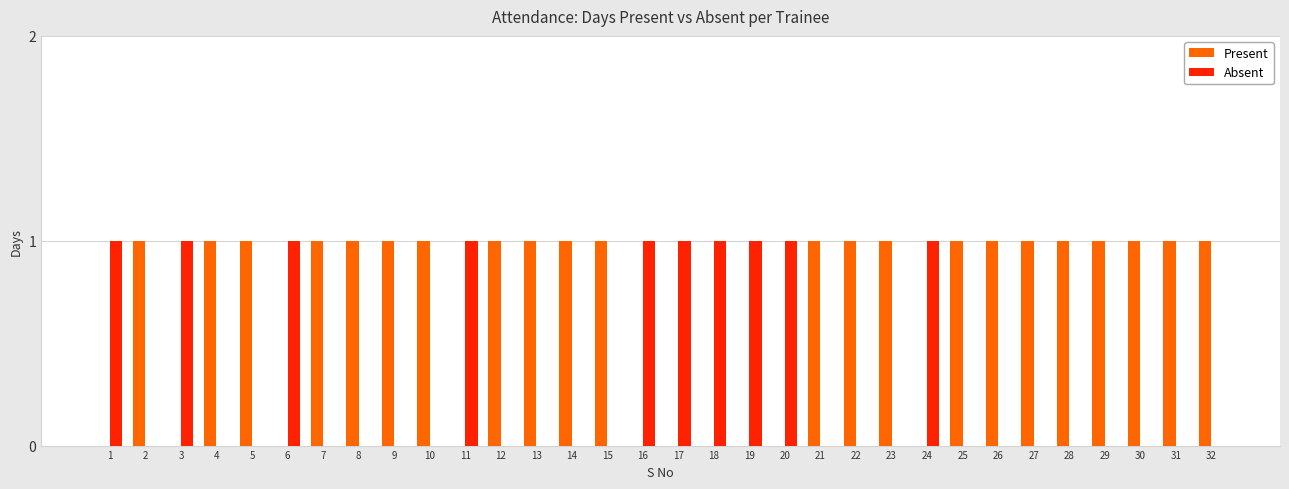

True or false: Present has a value of 2 at 10.

False